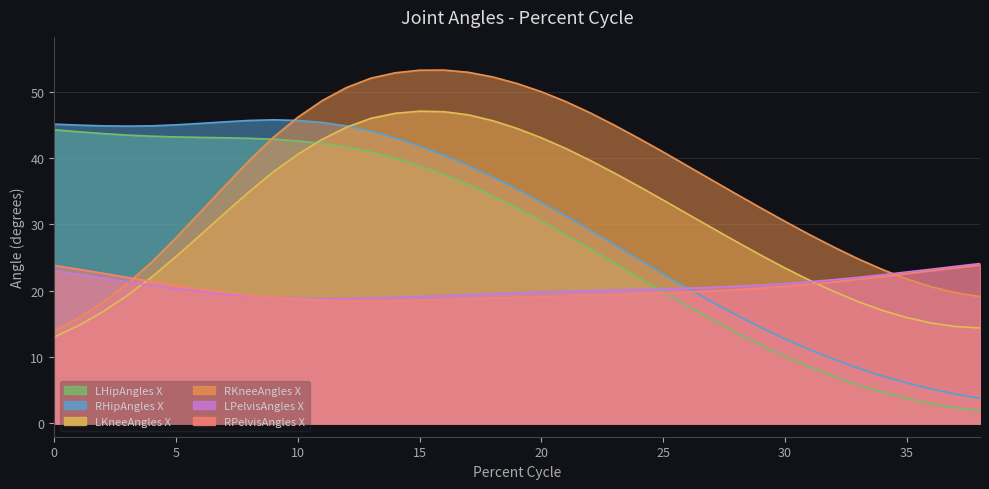

Which series has the largest range (max minus min)?

LHipAngles X